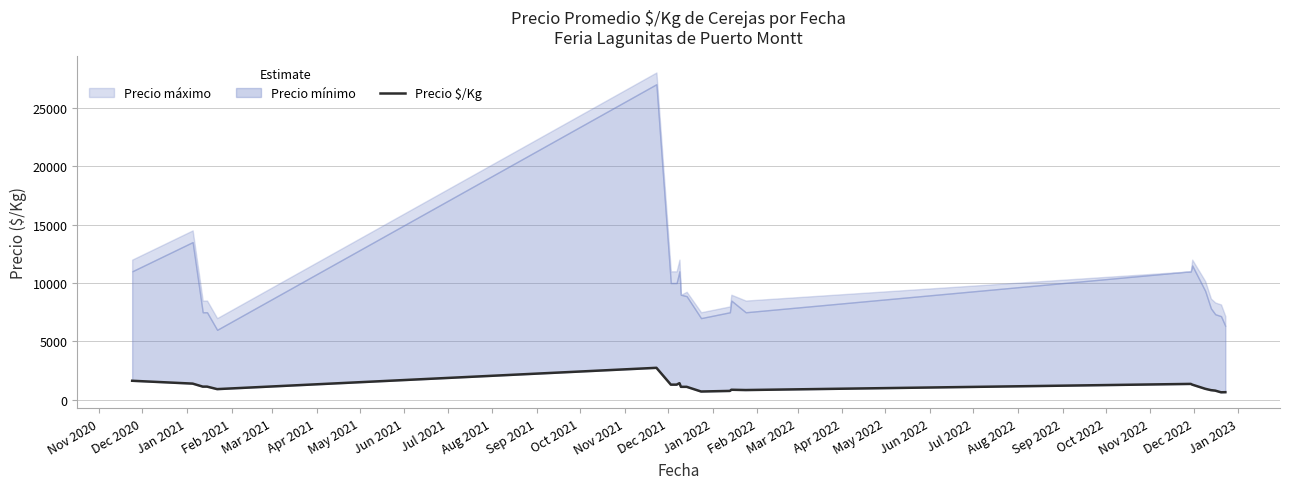

Count the number of values greater than 1125.

10